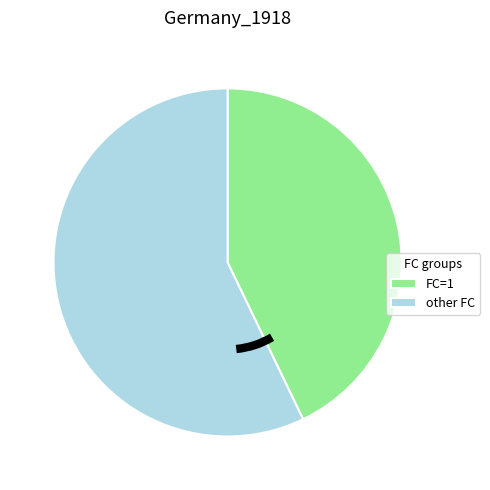

Is the sum of other FC and FC=1 greater than half?

Yes